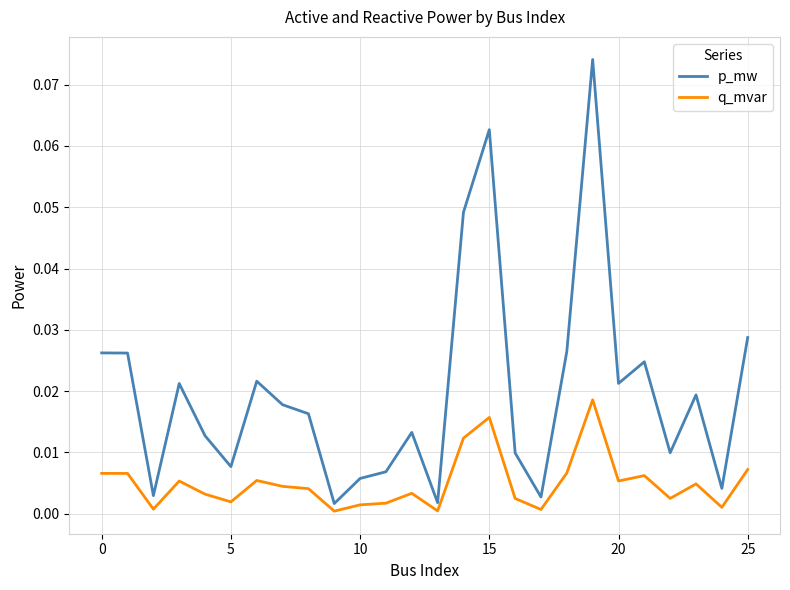

Rank the series by their average value, from highest to lowest.

p_mw, q_mvar